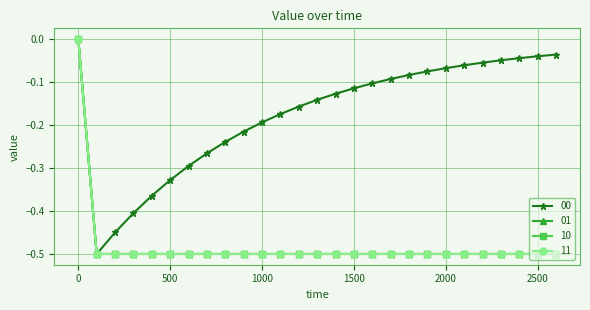

Rank the series by their maximum value, from highest to lowest.

00, 01, 10, 11